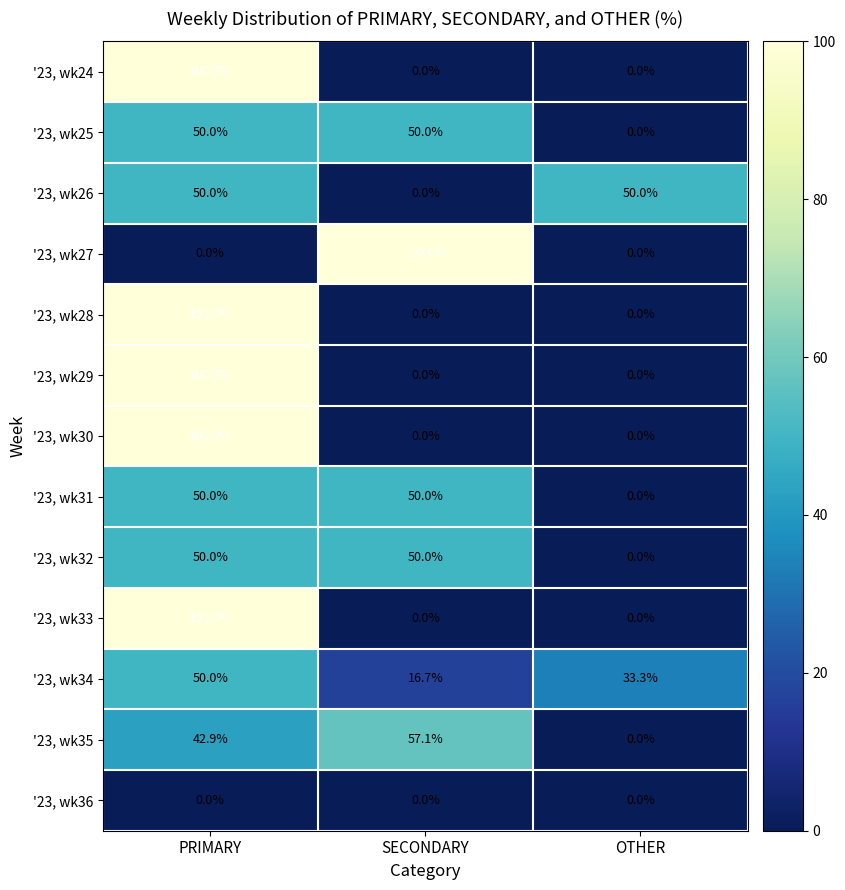

What is the maximum value shown in the chart?

100.0